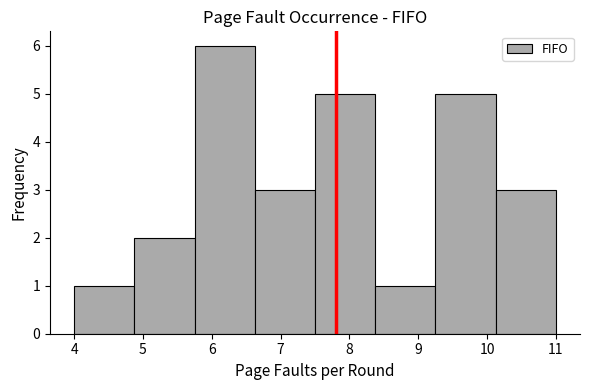

Reading left to right, list every bar in this chart as the range it spans on the x-axis followed by its height. Neither the bar edges nor the heights are printed on the chart, so give them approximately, as read against the axes.

4.0 to 4.9: 1
4.9 to 5.8: 2
5.8 to 6.6: 6
6.6 to 7.5: 3
7.5 to 8.4: 5
8.4 to 9.3: 1
9.3 to 10.1: 5
10.1 to 11.0: 3